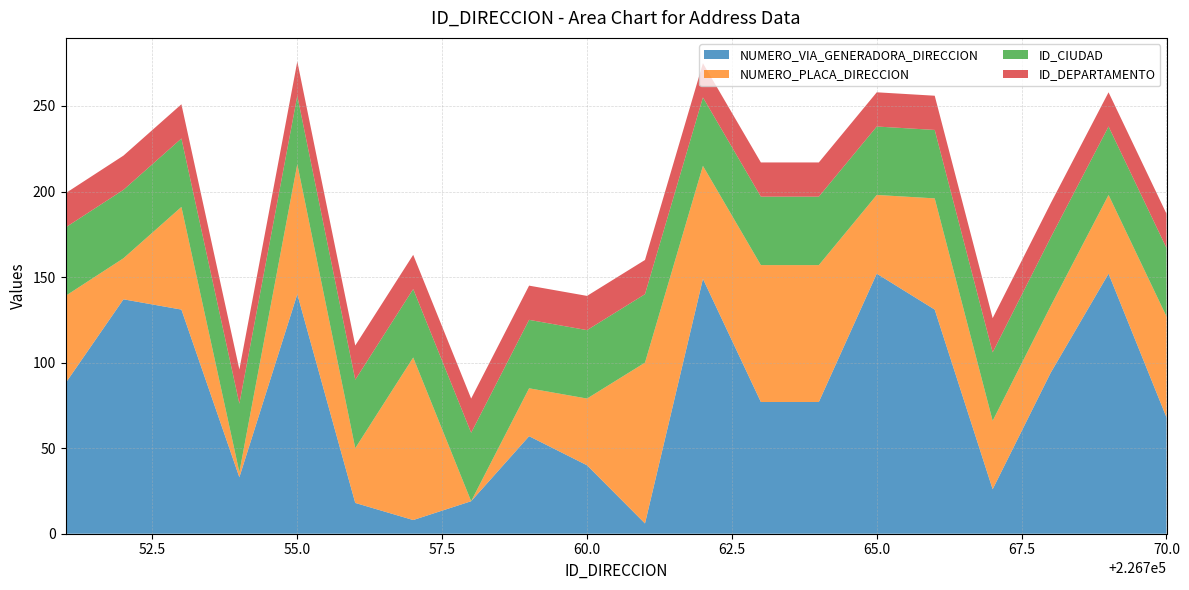

The NUMERO_VIA_GENERADORA_DIRECCION series shows 61 at 60.0. True or false?

False